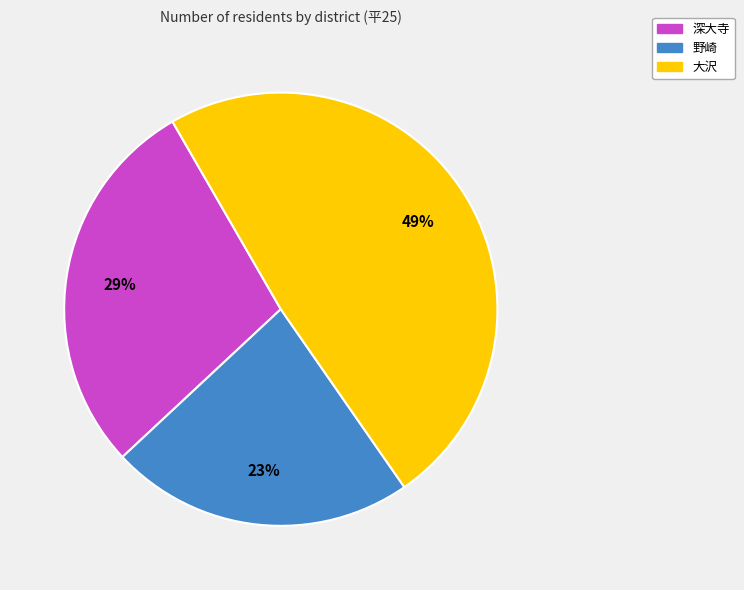

Rank the categories by value from highest to lowest.

大沢, 深大寺, 野崎